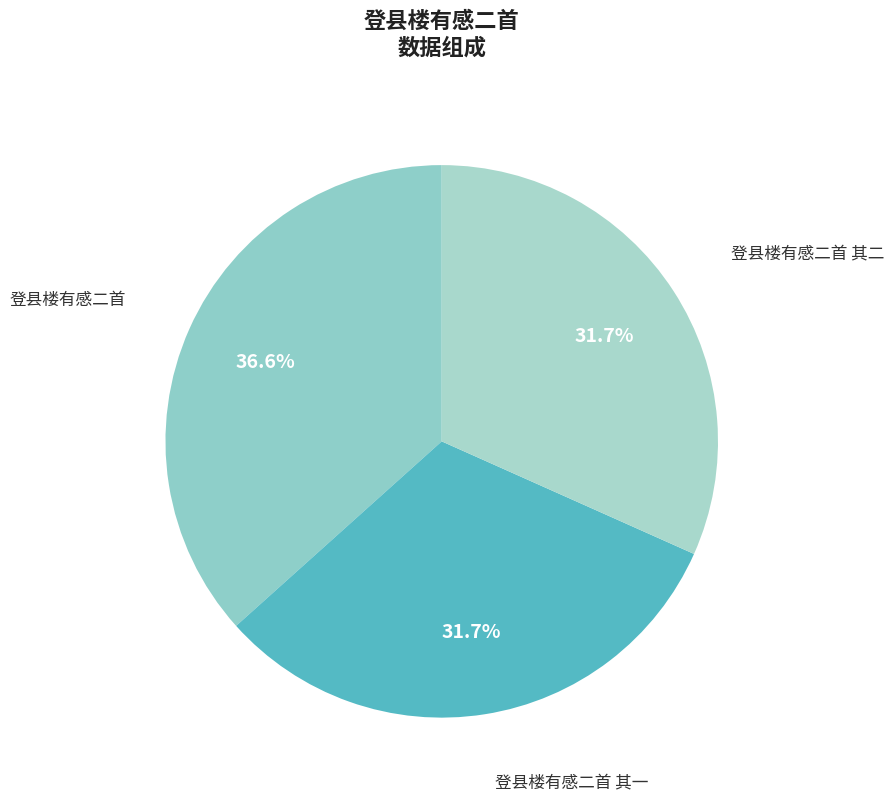

How many segments does this pie chart have?

3